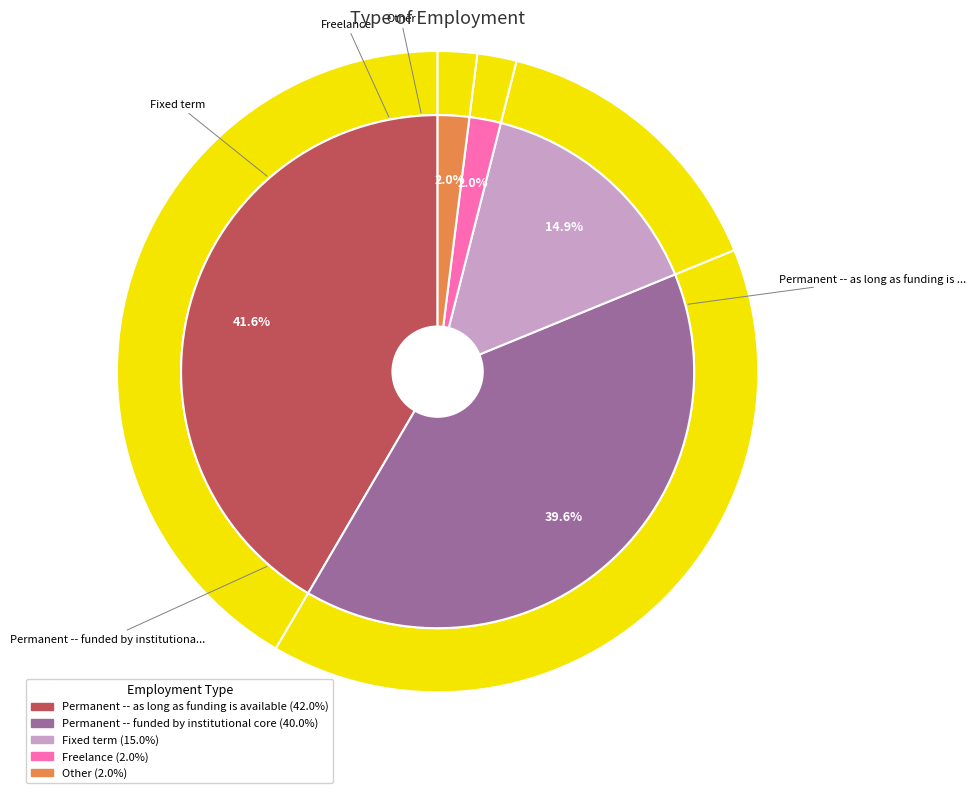

To the nearest percent, what is the difference between the Freelance and Fixed term slice percentages?

13%